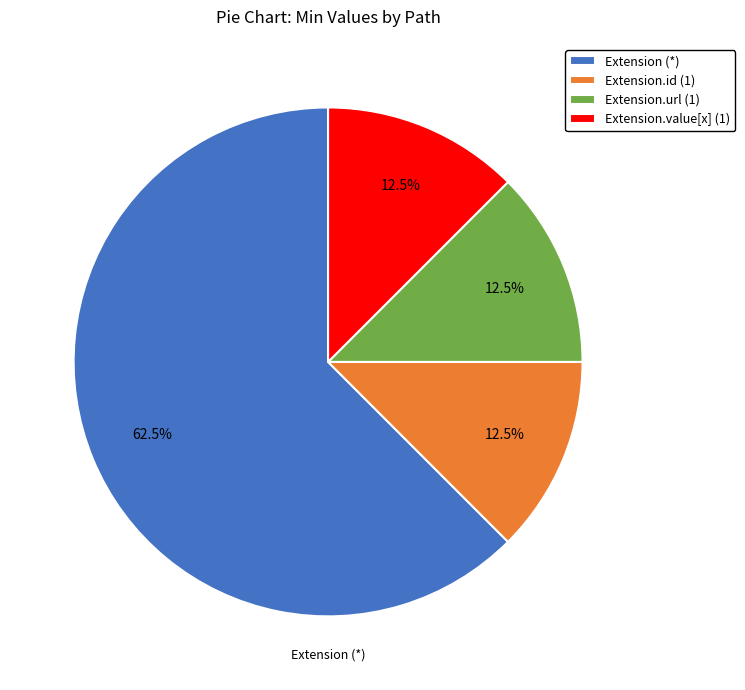

Which slice is the largest?

Extension (*)